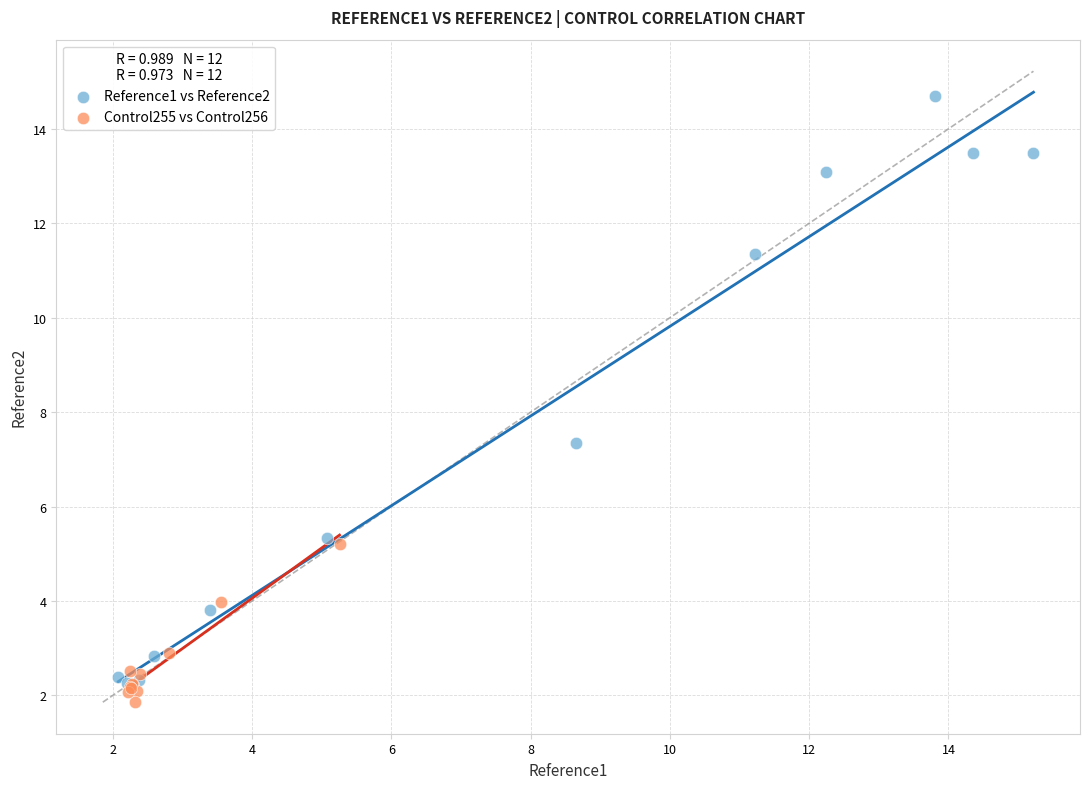

Which series has the largest Y range (max minus min)?

Reference1 vs Reference2